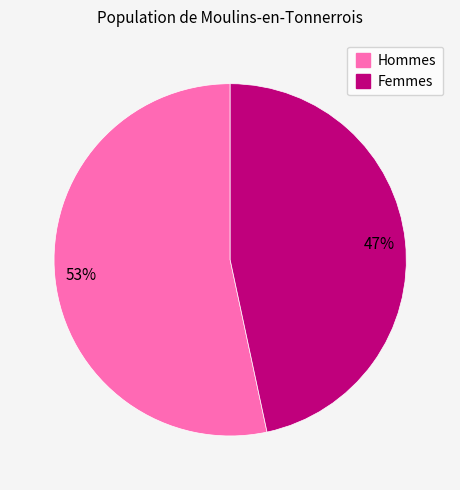

To the nearest percent, what is the average slice percentage?

50%